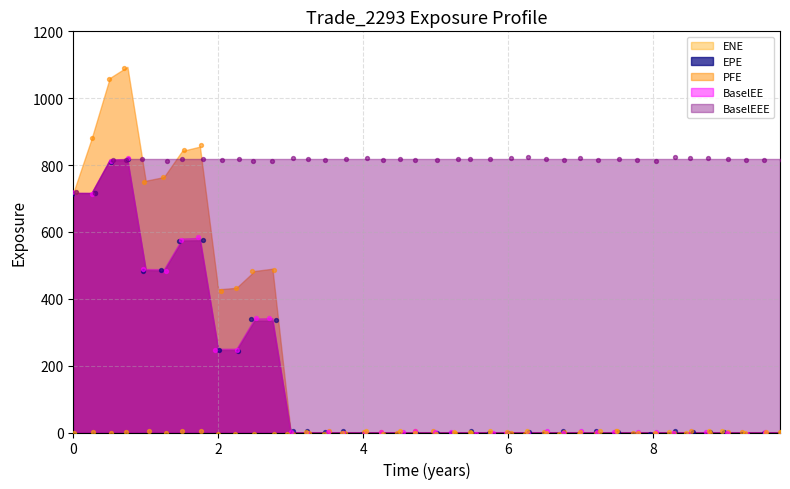

Which series contains the lowest Y value?

EPE